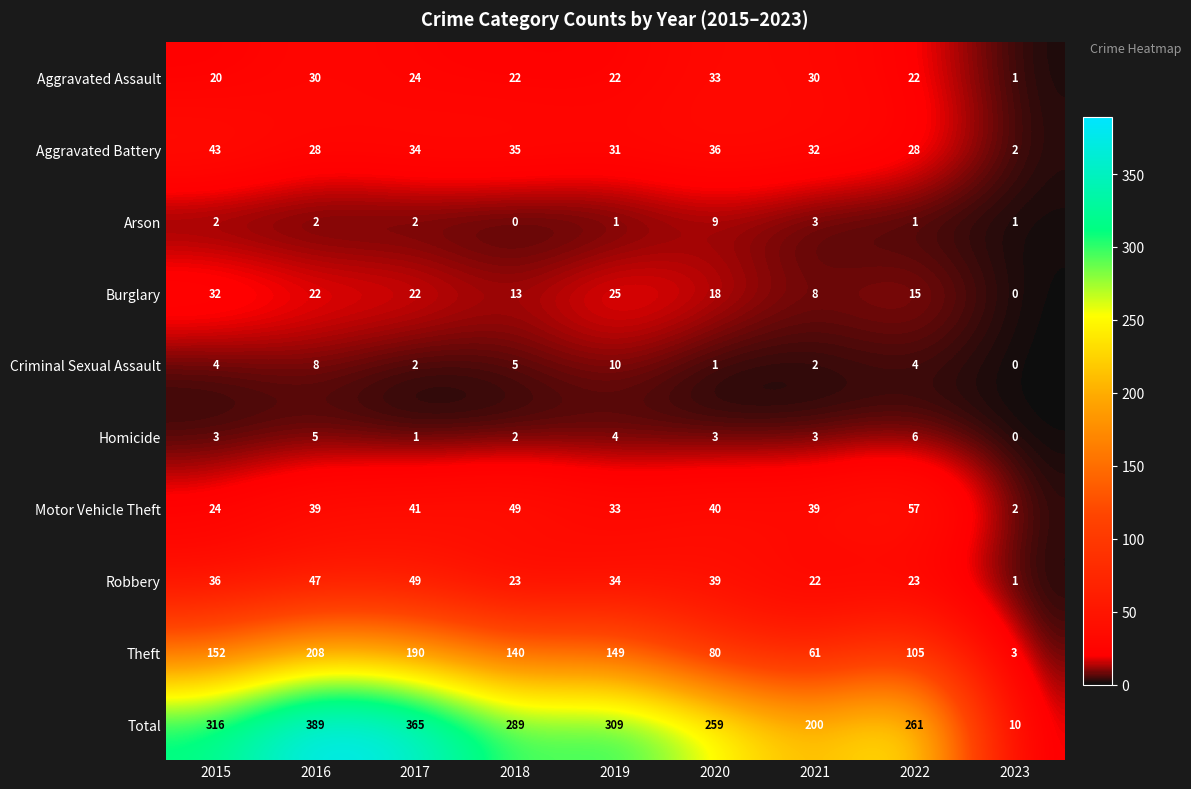

True or false: Burglary has a value of 22 at 2016.

True